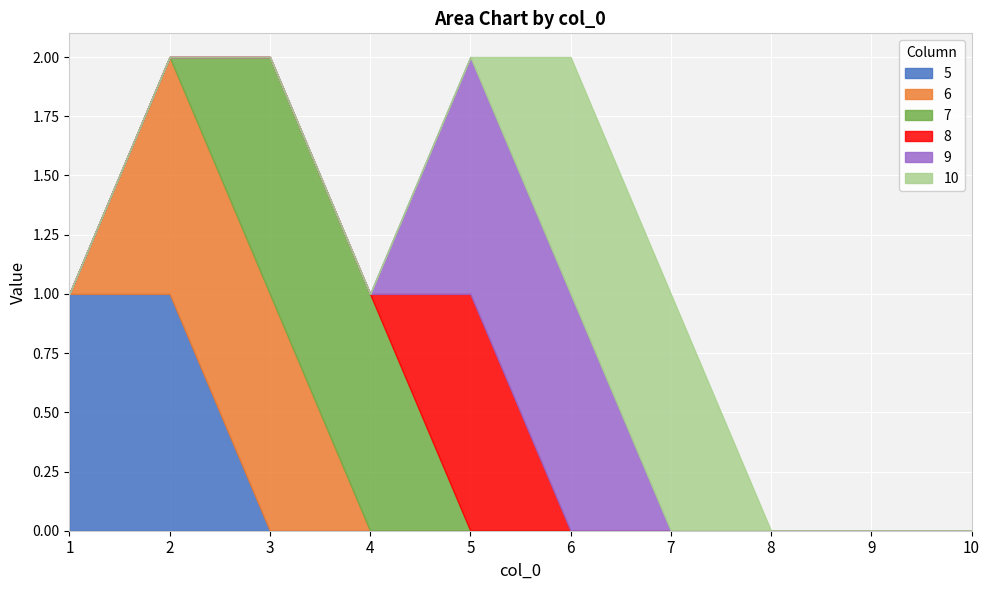

Reading left to right, what are all the values shown in this chart?

5: 1	1	0	0	0	0	0	0	0	0
6: 0	1	1	0	0	0	0	0	0	0
7: 0	0	1	1	0	0	0	0	0	0
8: 0	0	0	0	1	0	0	0	0	0
9: 0	0	0	0	1	1	0	0	0	0
10: 0	0	0	0	0	1	1	0	0	0